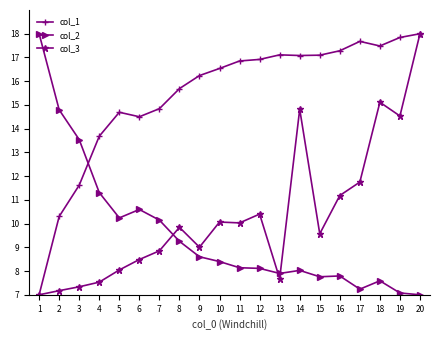

What is the lowest value of the col_1 series?

7.0